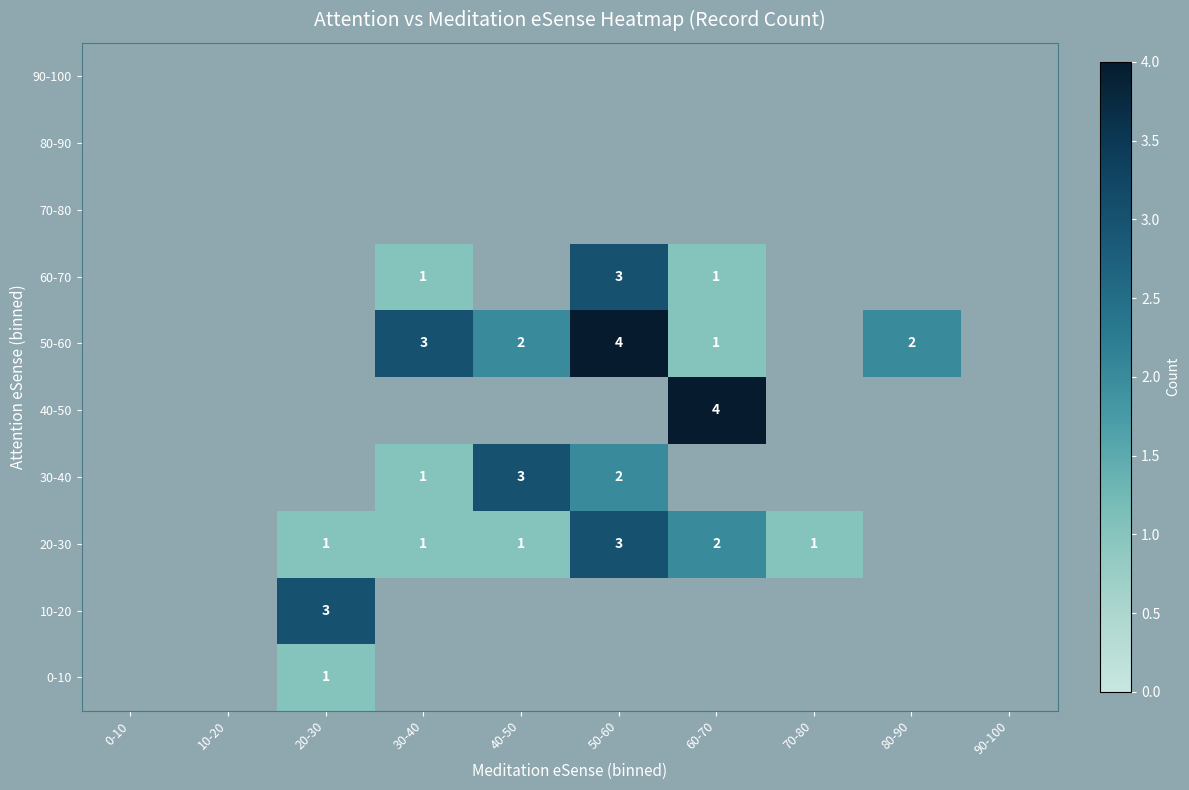

At how many categories does at least one series exceed 0?

7